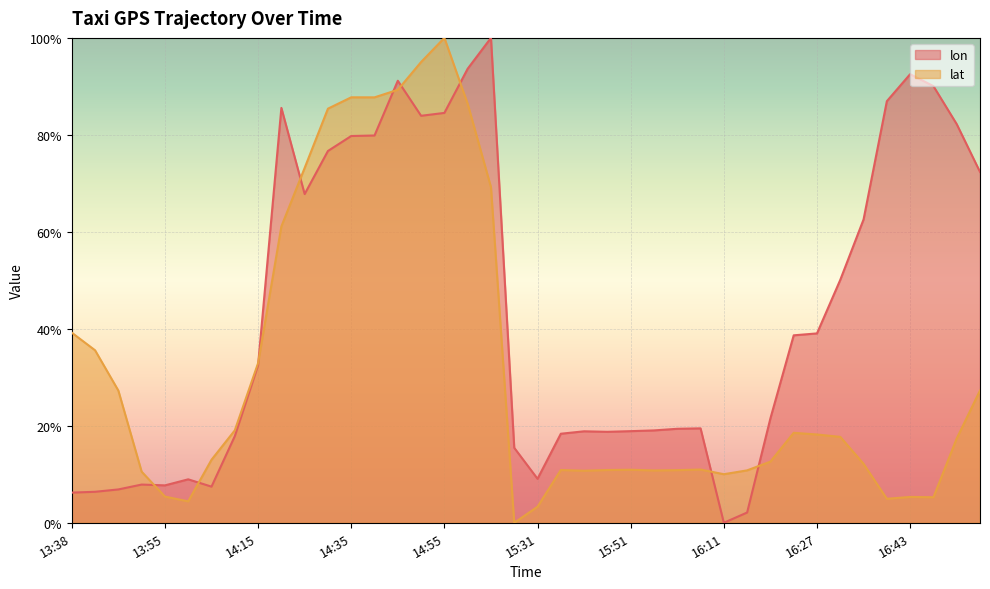

What is the label of the 16th point from the left?

14:50